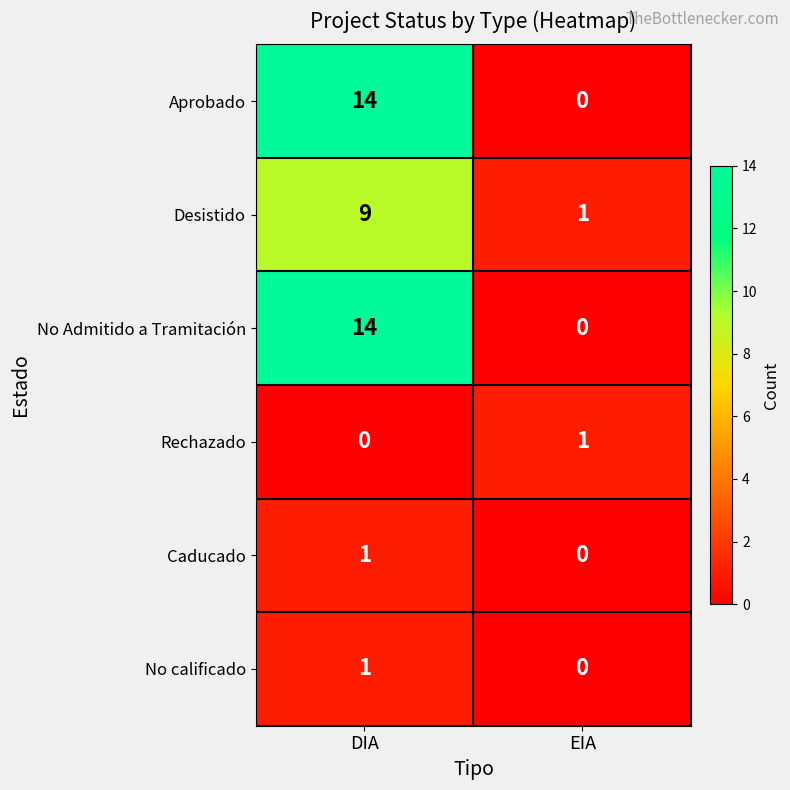

What is the sum of the Aprobado values at DIA and EIA?

14